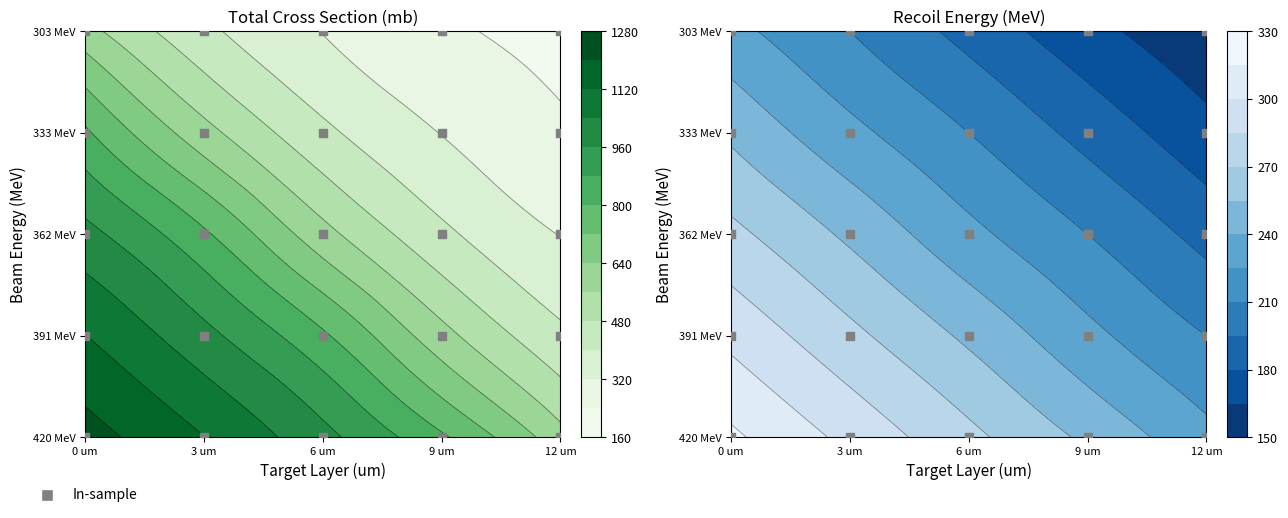

Rank the categories by 9 um value from lowest to highest.

4, 3, 2, 1, 0